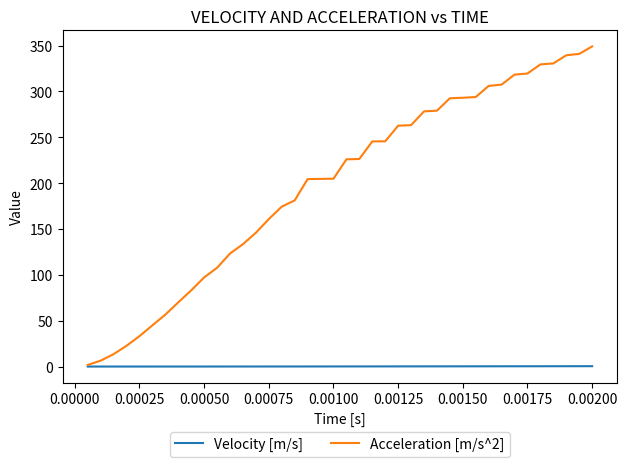

Which series has the largest total across all categories?

Acceleration [m/s^2]